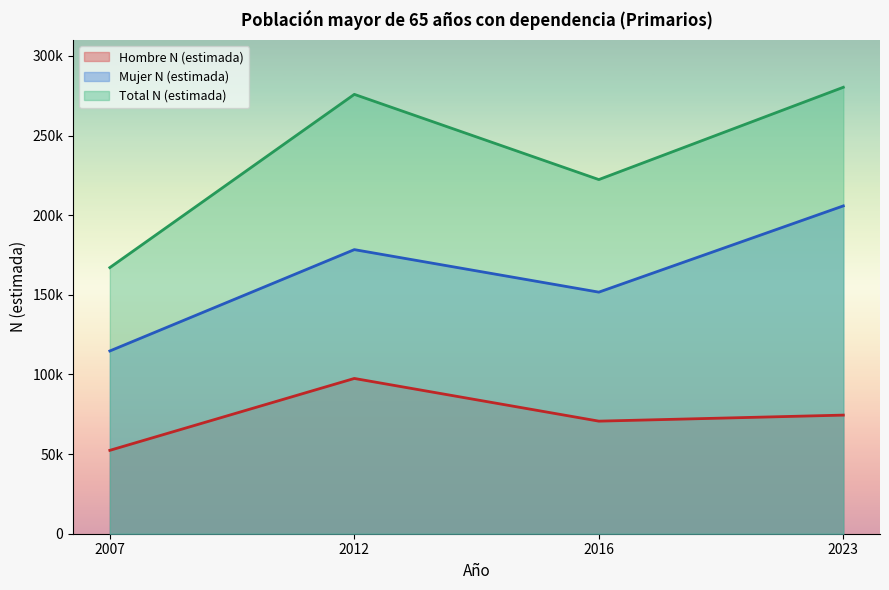

Where does the Hombre N (estimada) series first go above 74475?

2012